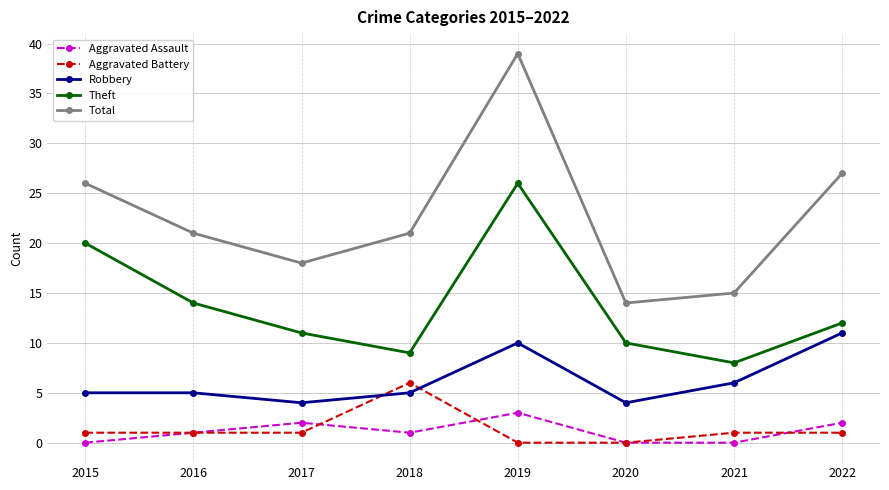

What is the value of the Aggravated Battery point at the 8th from the left?

1